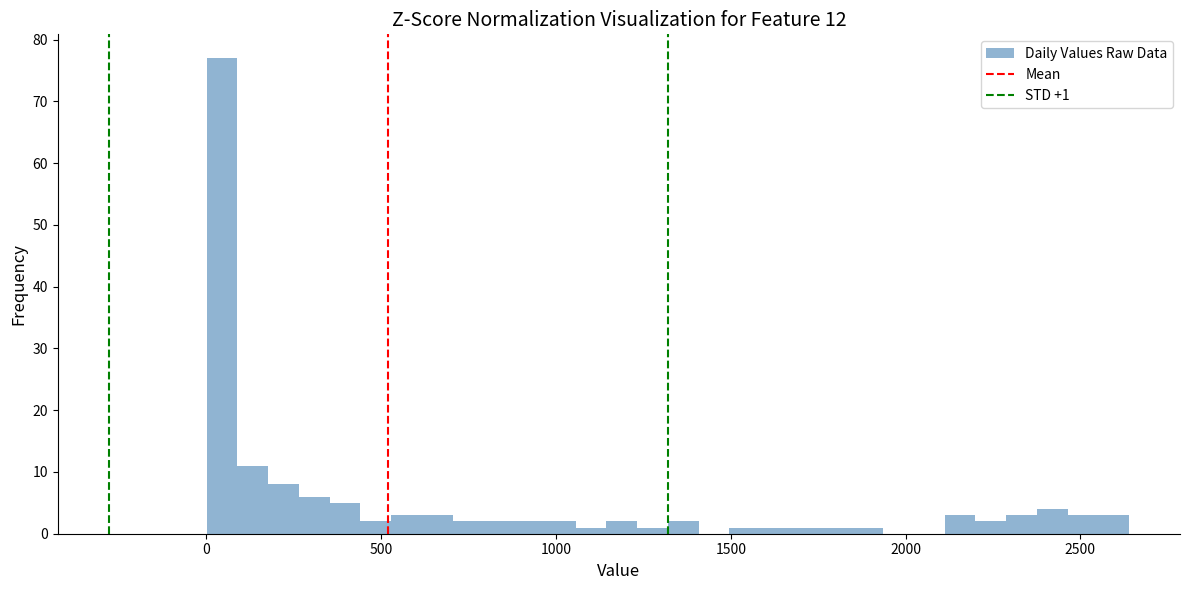

Read against the x-axis, roughly where is the centre of the tallest bar?

50